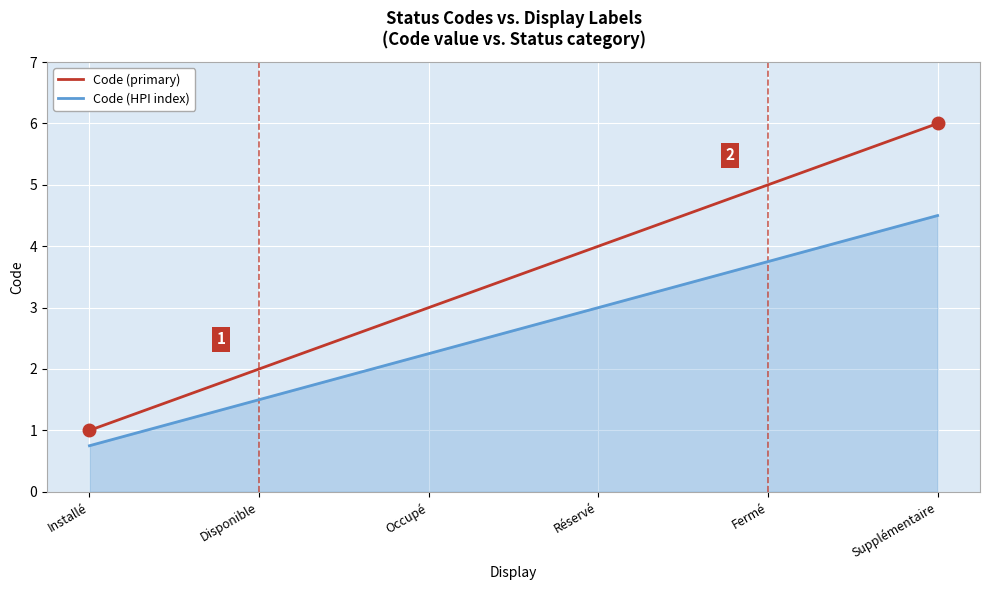

How many values in the Code (primary) series are below 4?

3